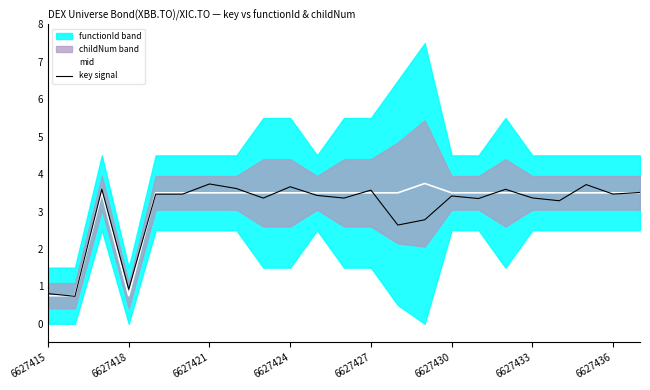

What is the value of the mid point at the 16th from the left?

3.5